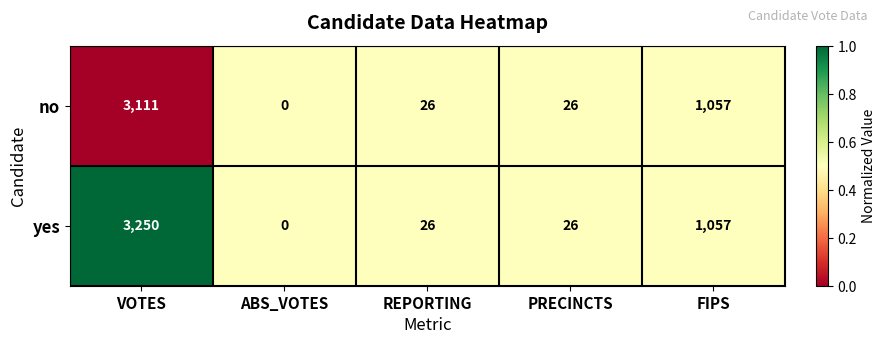

What is the sum of the no values at VOTES and REPORTING?

3137